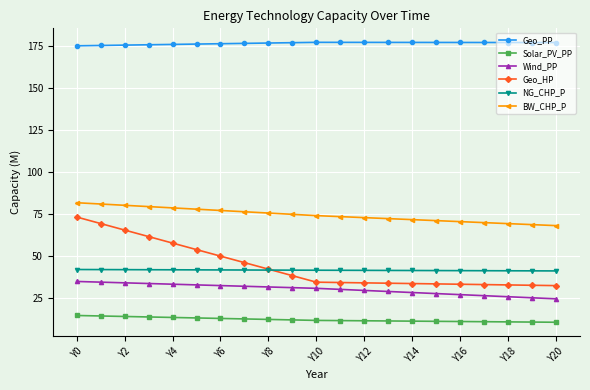

Which series has the widest spread of values?

Geo_HP